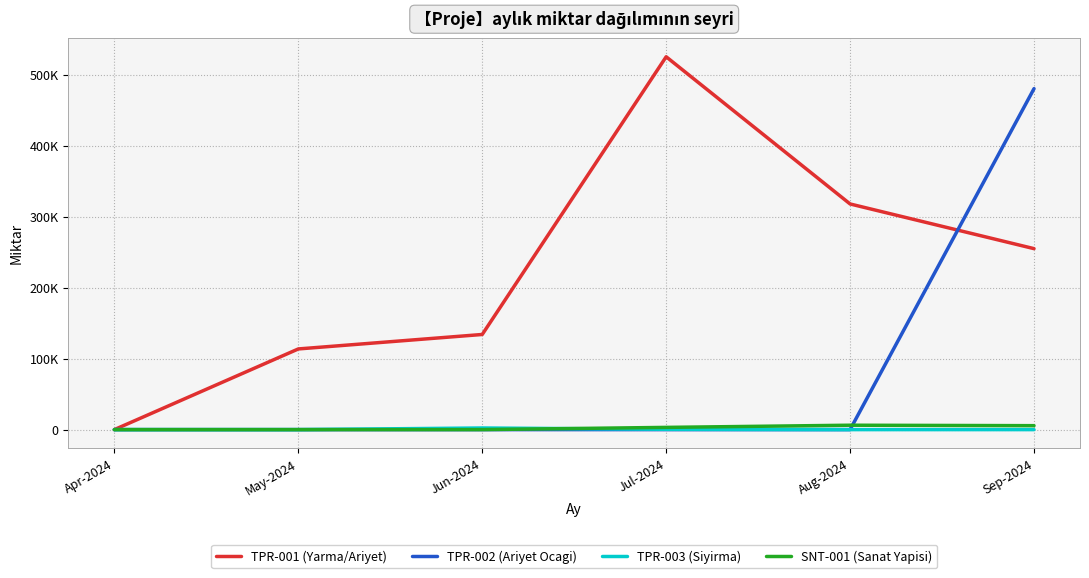

After their last crossing, which series has the higher values: SNT-001 (Sanat Yapisi) or TPR-003 (Siyirma)?

SNT-001 (Sanat Yapisi)